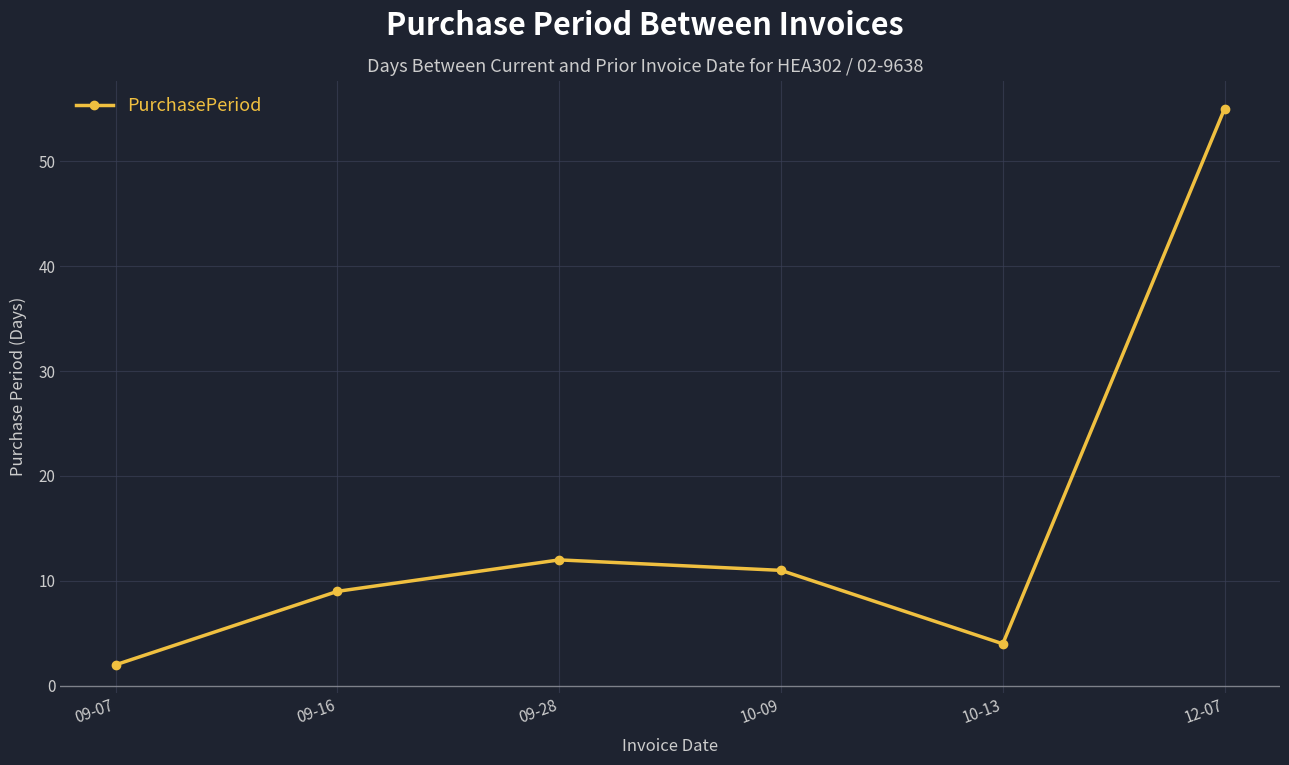

What is the maximum value shown in the chart?

55